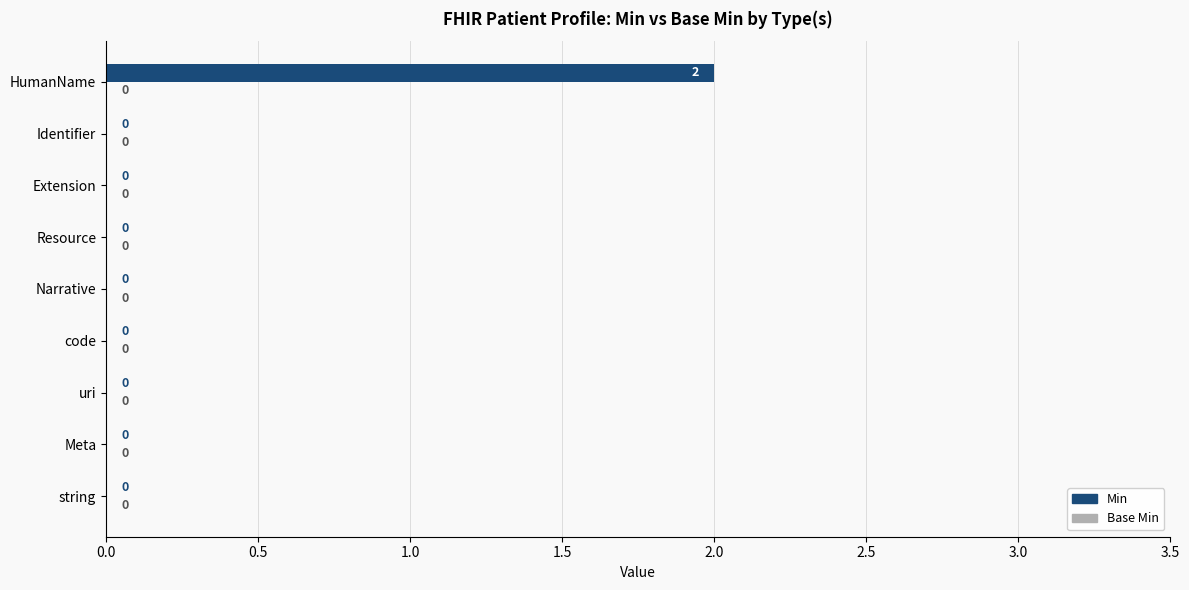

What is the change in value from Resource to HumanName?

+2